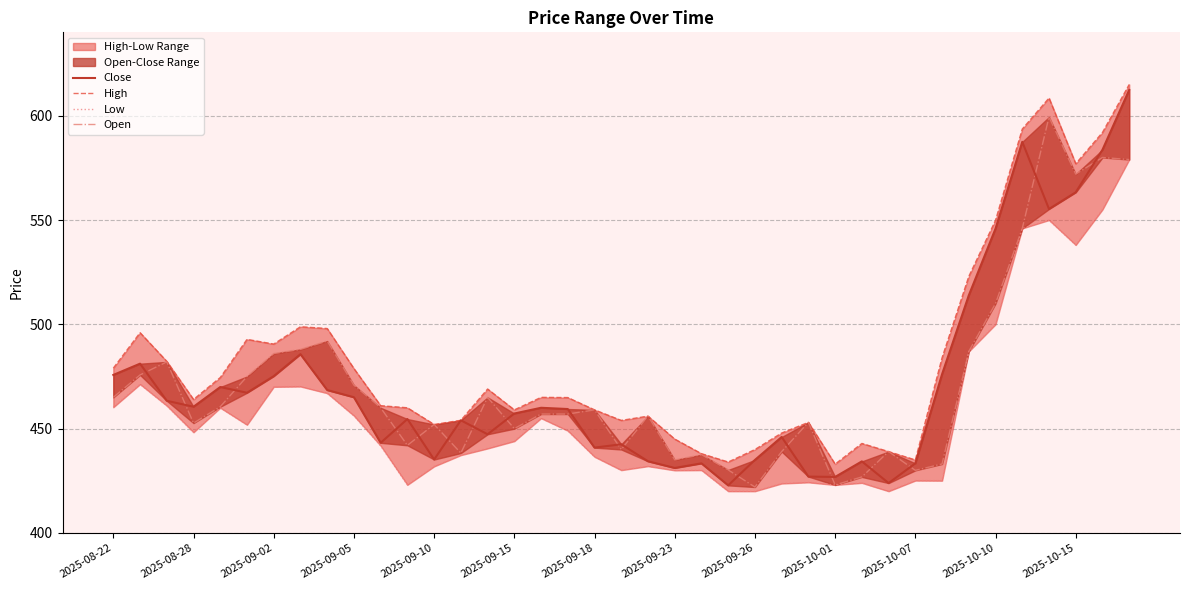

Does the chart have visible grid lines?

Yes